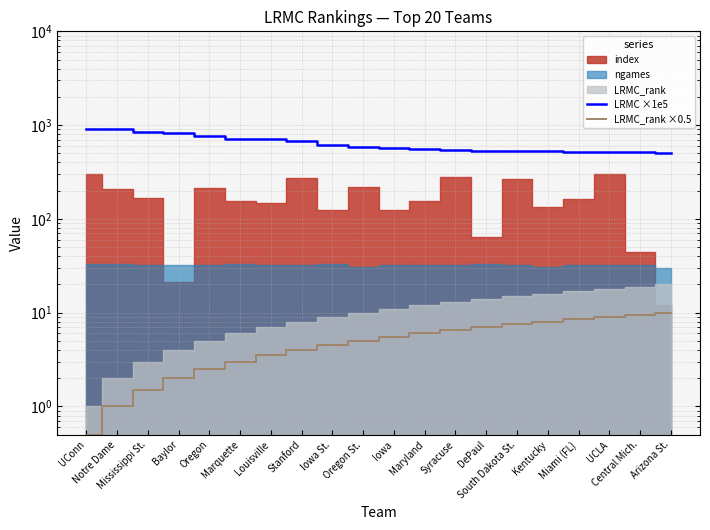

How many categories are shown in the chart?

20